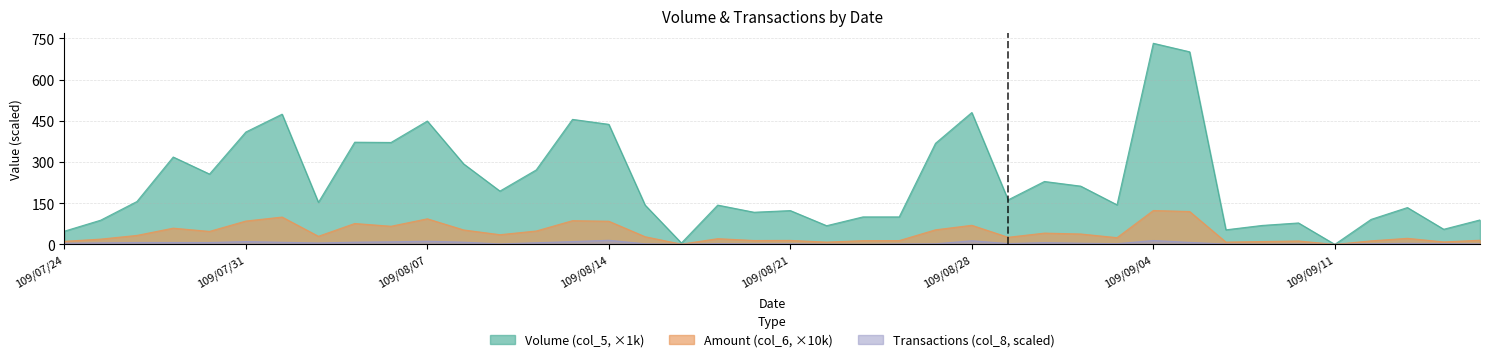

True or false: Volume (col_5) has more than 0 interior local peaks.

True